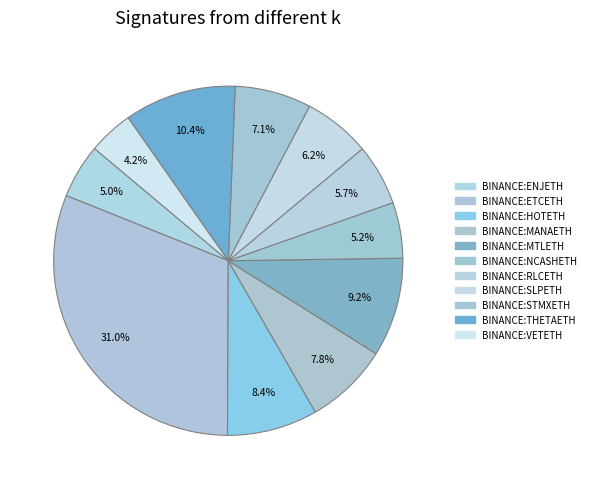

Rank the categories by value from lowest to highest.

BINANCE:VETETH, BINANCE:ENJETH, BINANCE:NCASHETH, BINANCE:RLCETH, BINANCE:SLPETH, BINANCE:STMXETH, BINANCE:MANAETH, BINANCE:HOTETH, BINANCE:MTLETH, BINANCE:THETAETH, BINANCE:ETCETH